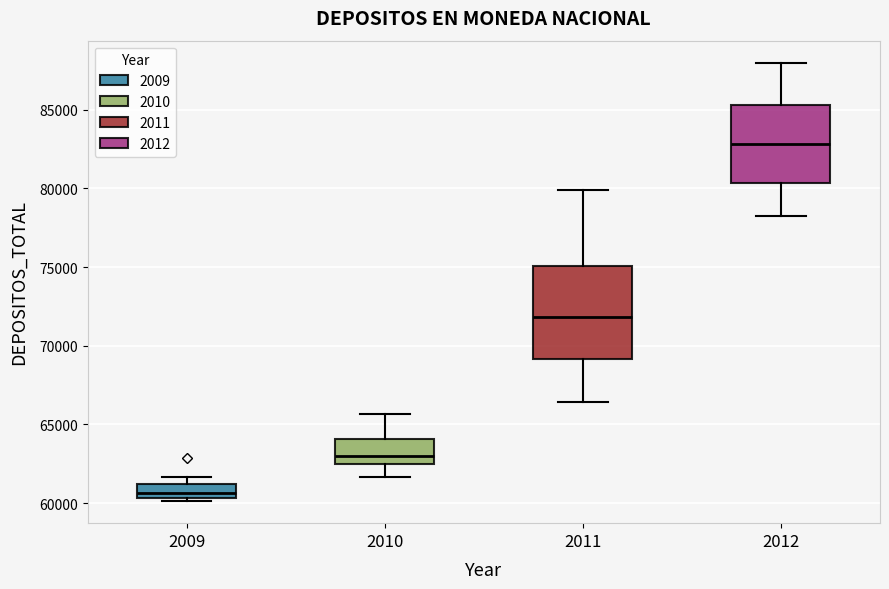

Comparing the boxes themselves (not the whiskers), which one is the tallest?

2011